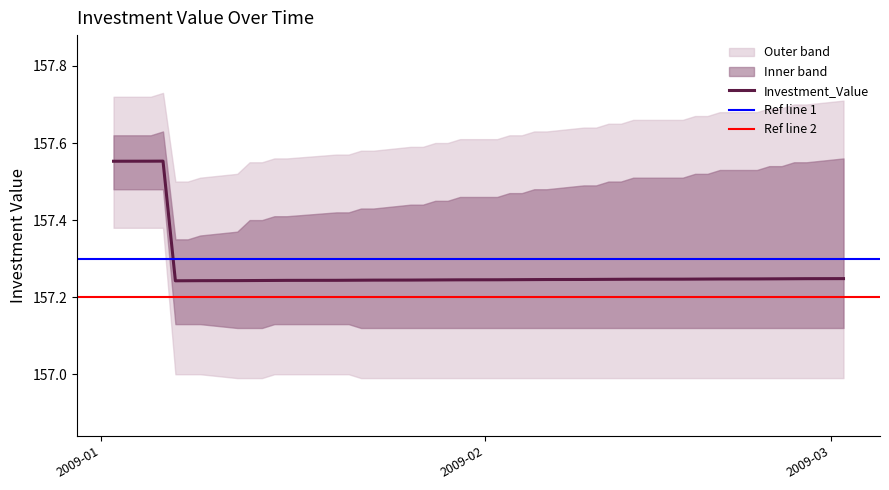

Count the values in the range 157 to 158.

40